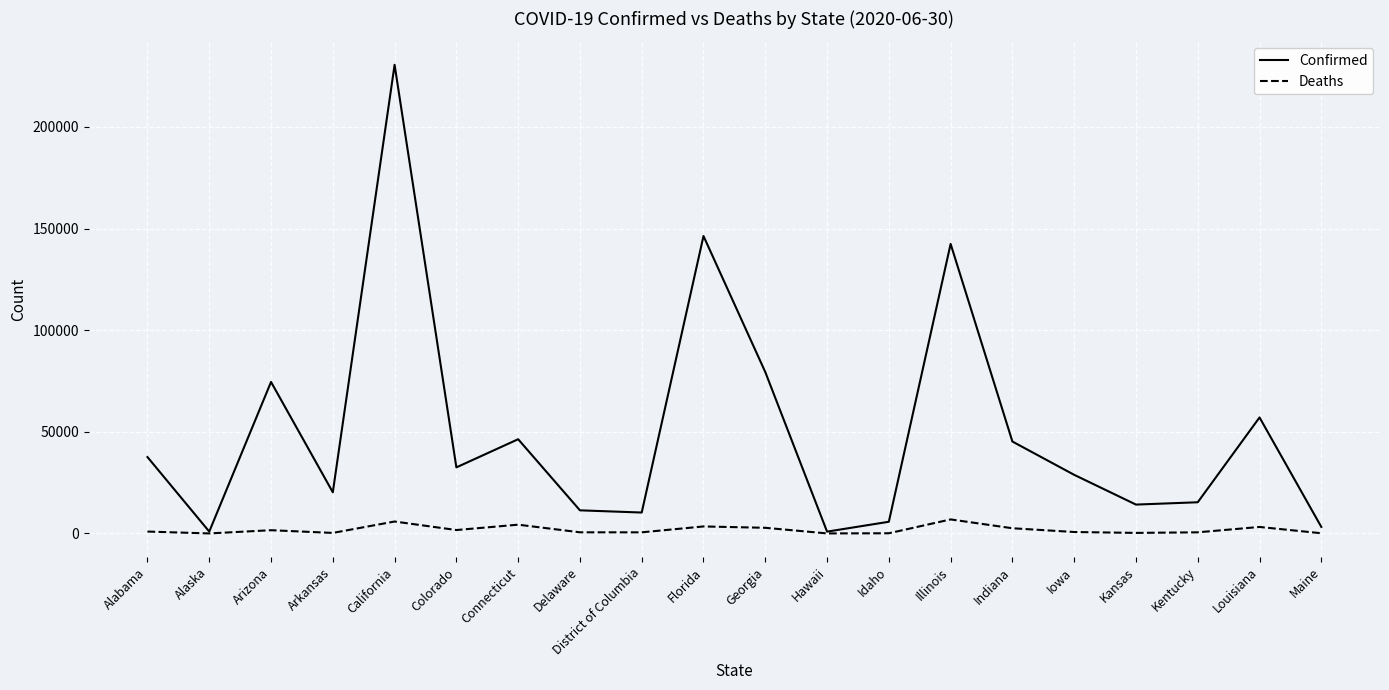

How many values in the Deaths series are below 929?

10